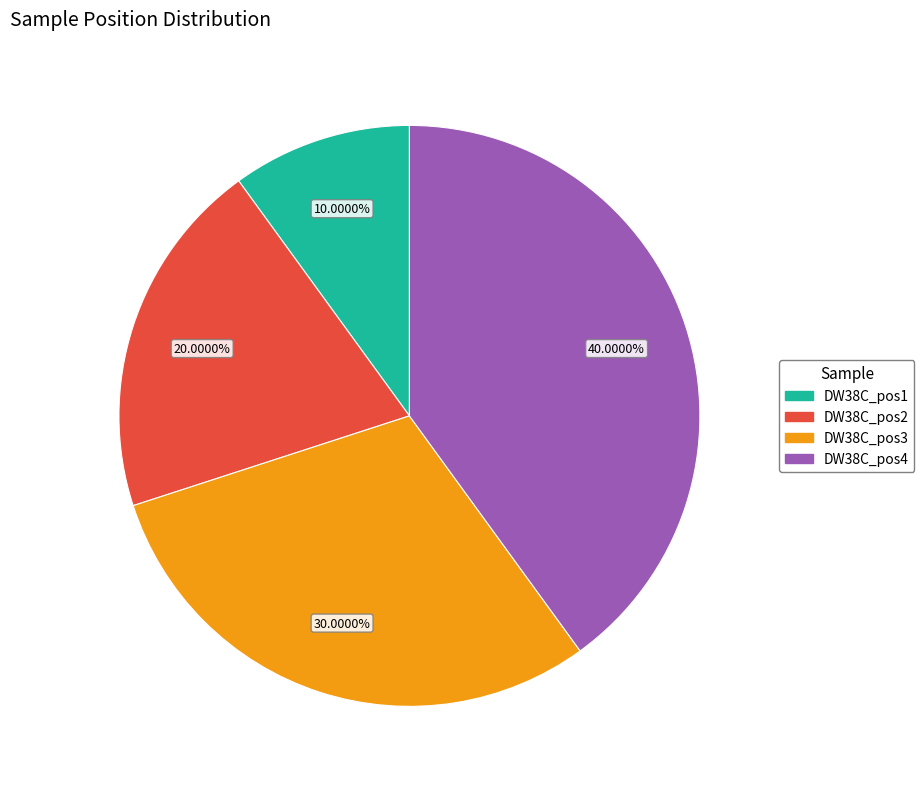

Which category has the biggest portion of the pie?

DW38C_pos4